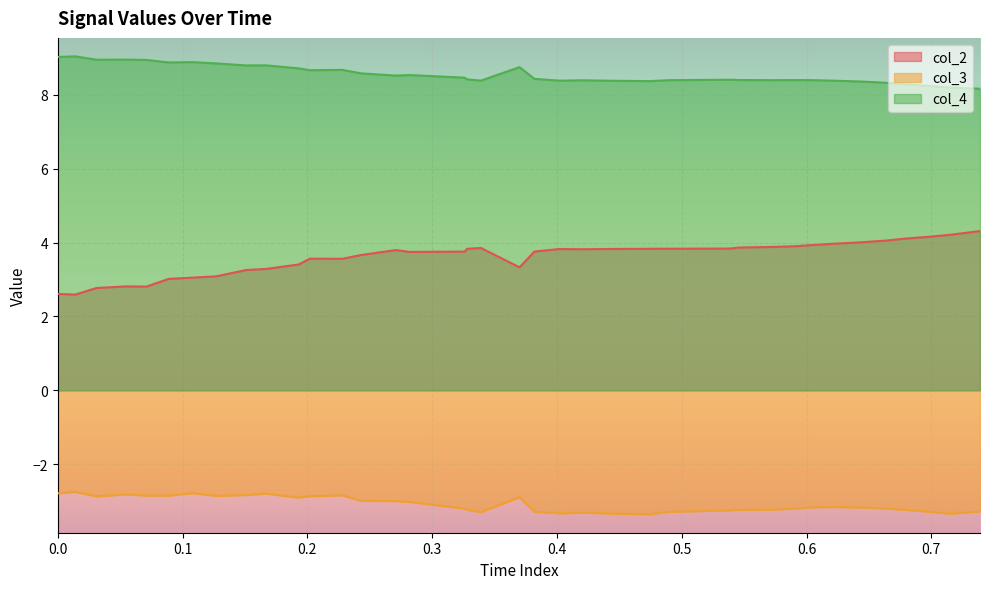

What is the greatest value displayed?

9.0